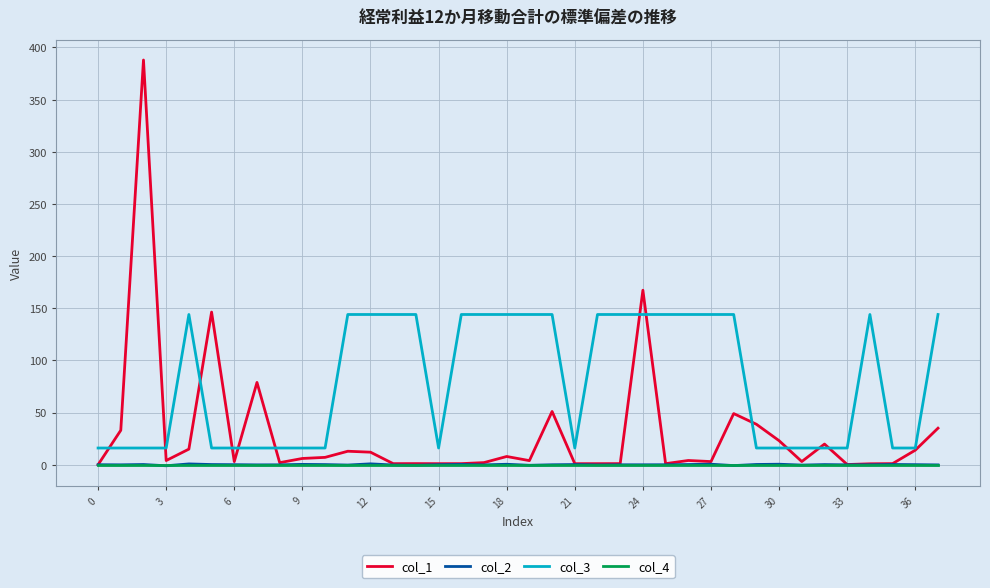

Which series has the largest total across all categories?

col_3